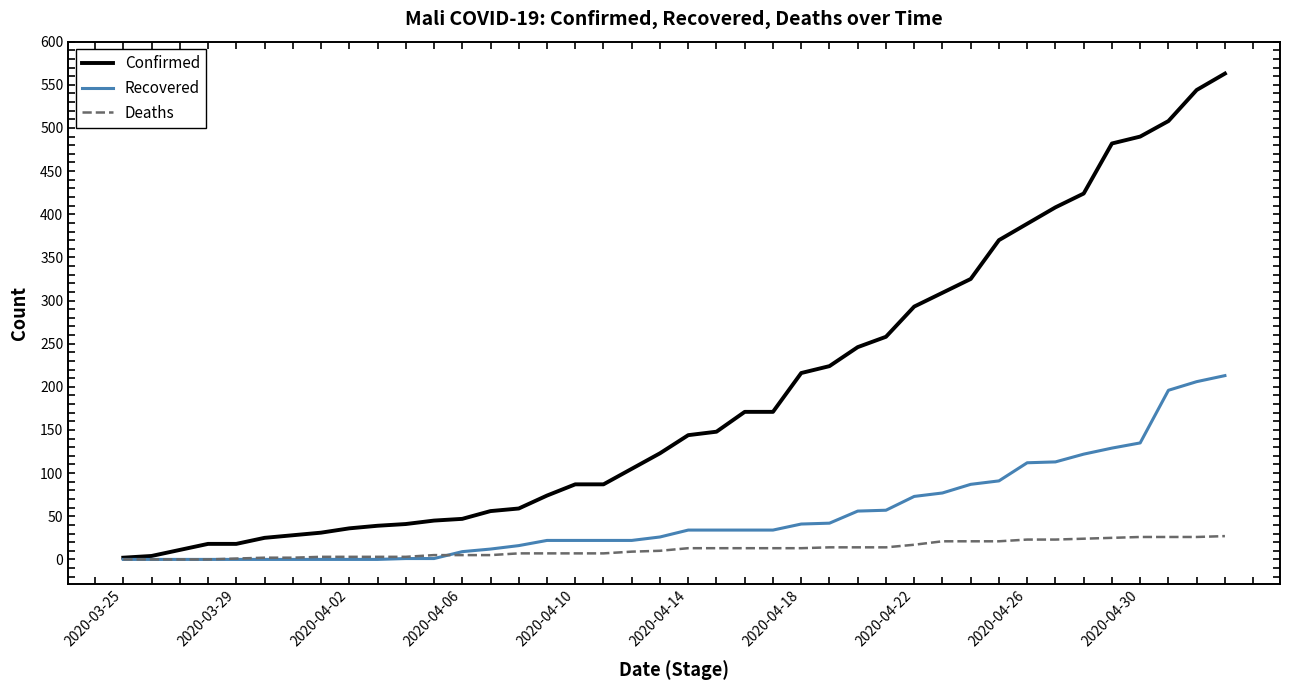

Which series has the widest spread of values?

Confirmed